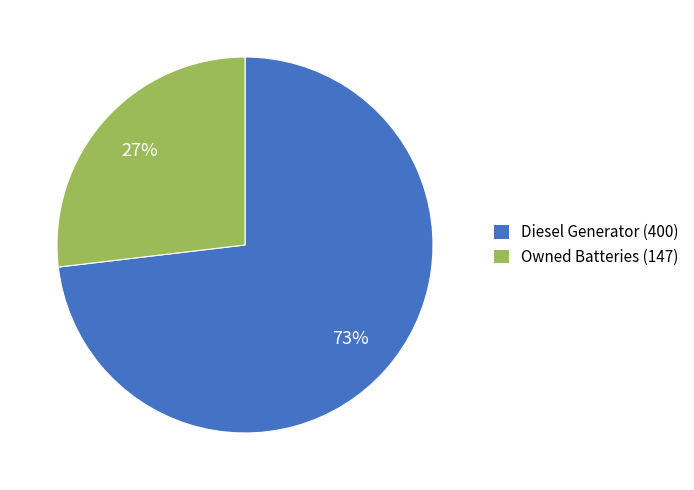

Which slice is the largest?

Diesel Generator (400)